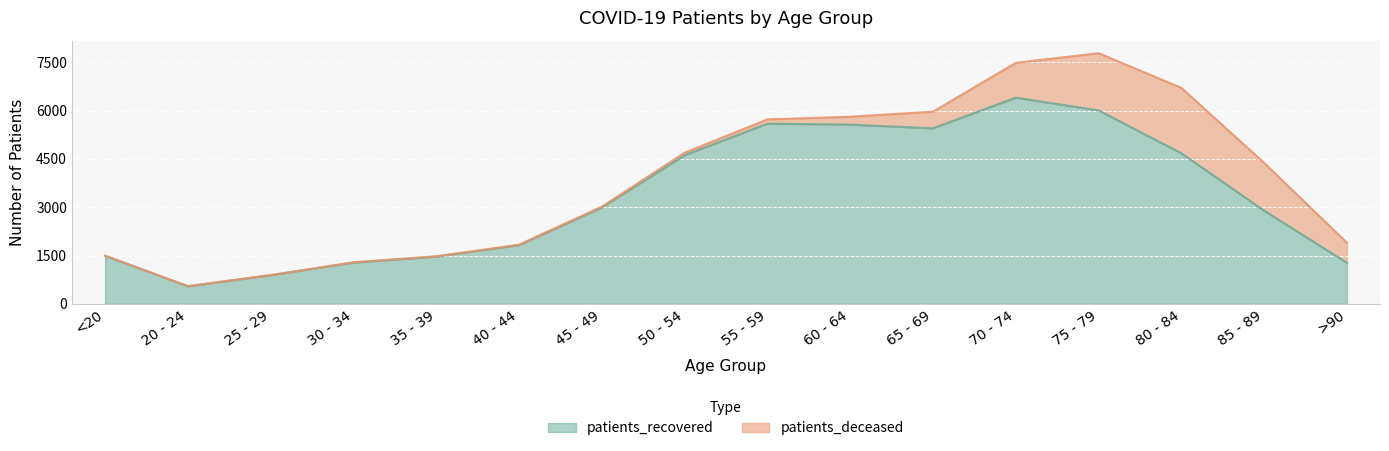

Reading left to right, transcribe all the data shown in this chart.

1491	545	890	1281	1467	1824	2993	4619	5598	5568	5454	6406	6011	4680	2894	1275